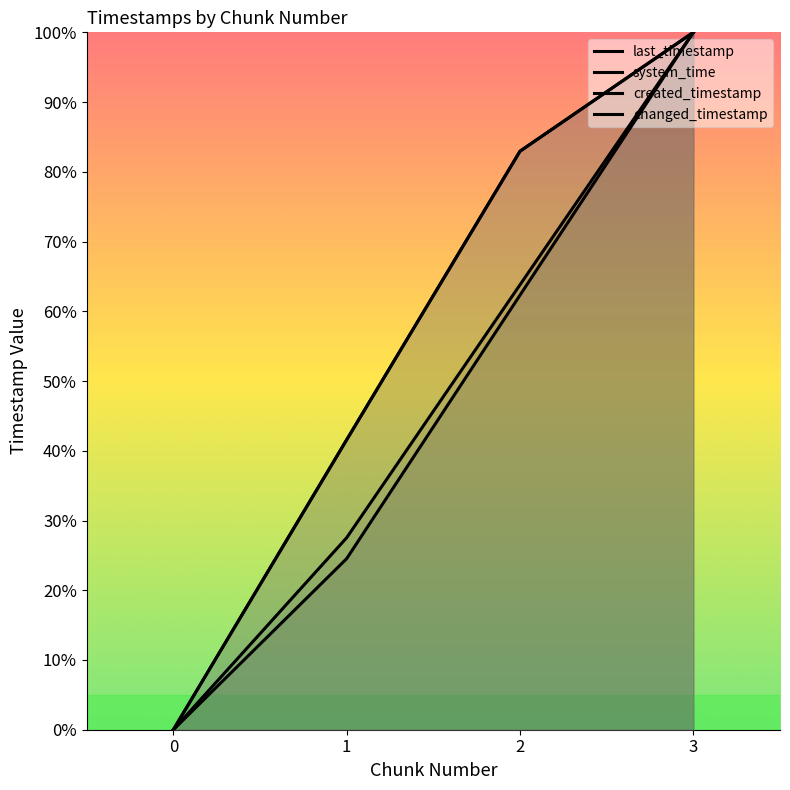

Which series changed the most between 0 and 1?

last_timestamp